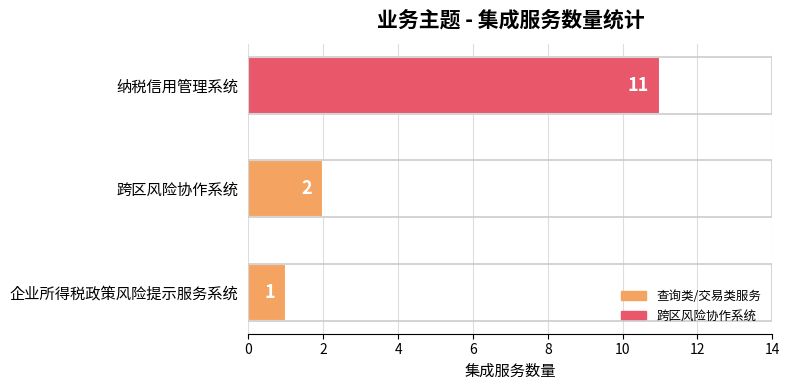

How many bars are there in total?

3